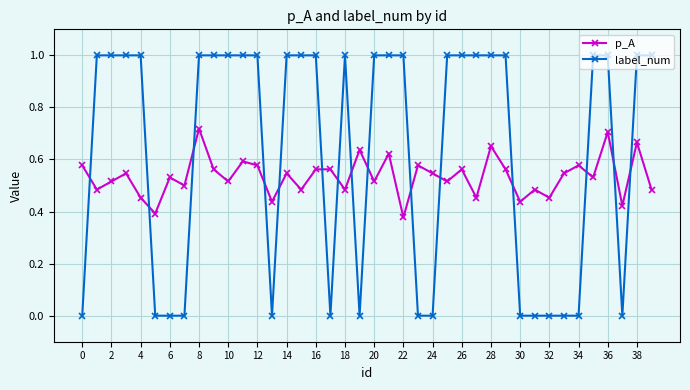

List the series in order of their peak value, lowest first.

p_A, label_num